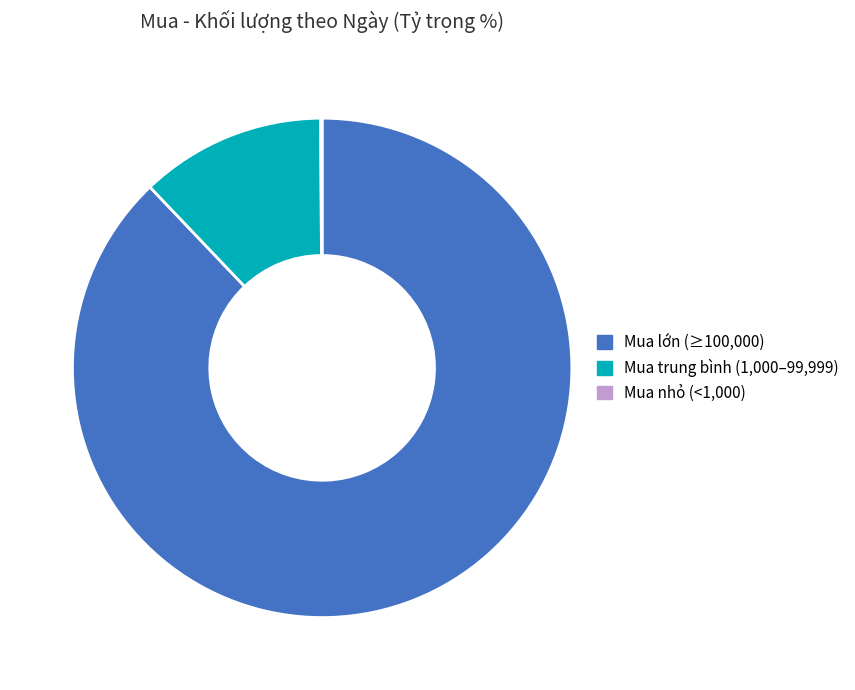

Which has a higher value, Mua trung bình (1,000–99,999) or Mua lớn (≥100,000)?

Mua lớn (≥100,000)